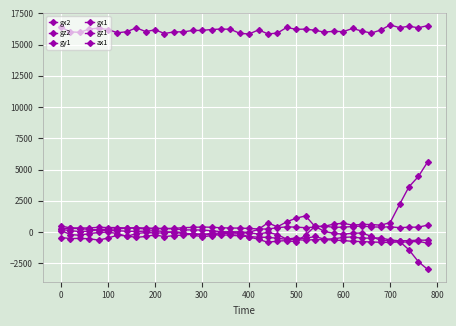

Is this an area chart (filled region under the line)?

No